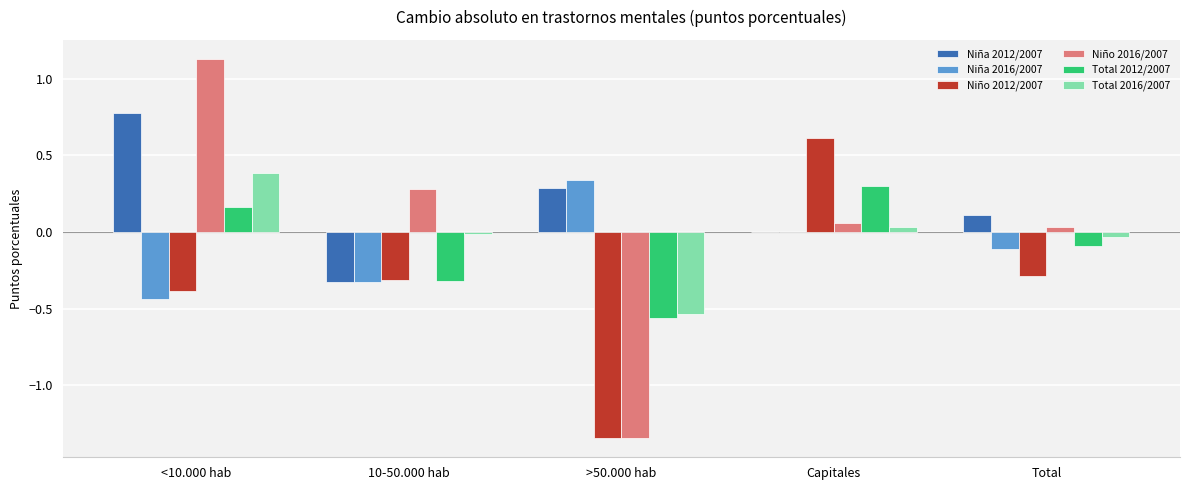

What is the sum of all Niño 2012/2007 values?

-1.7